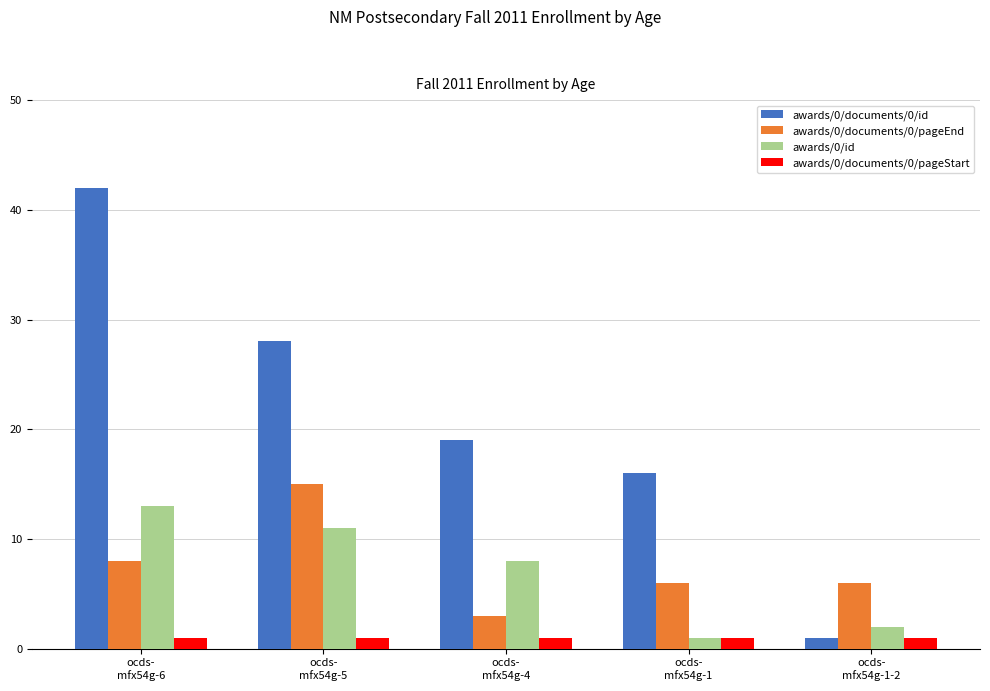

What is the difference between the maximum and minimum values in the awards/0/documents/0/id series?

41